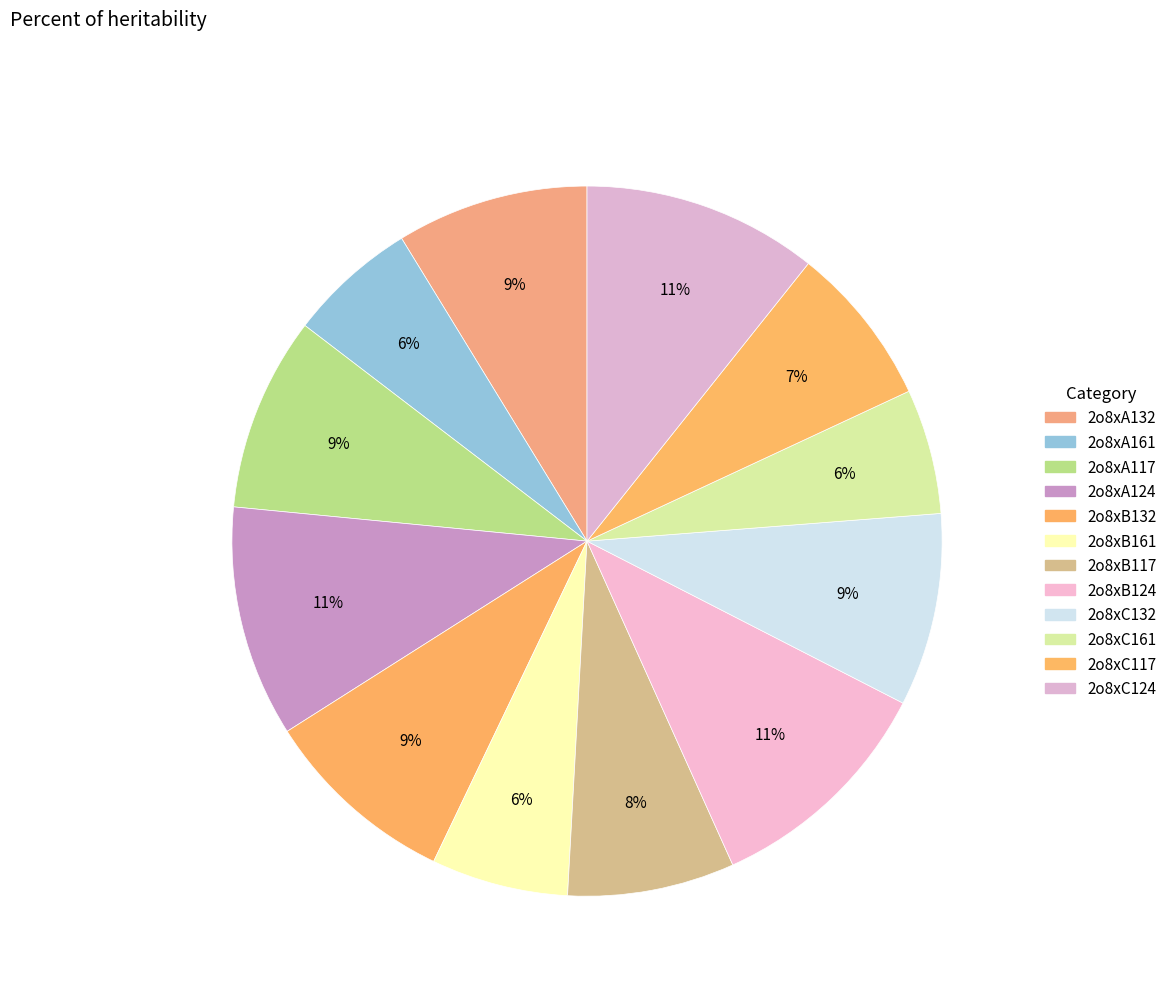

To the nearest percent, what is the difference between the largest and smallest slice percentages?

5%